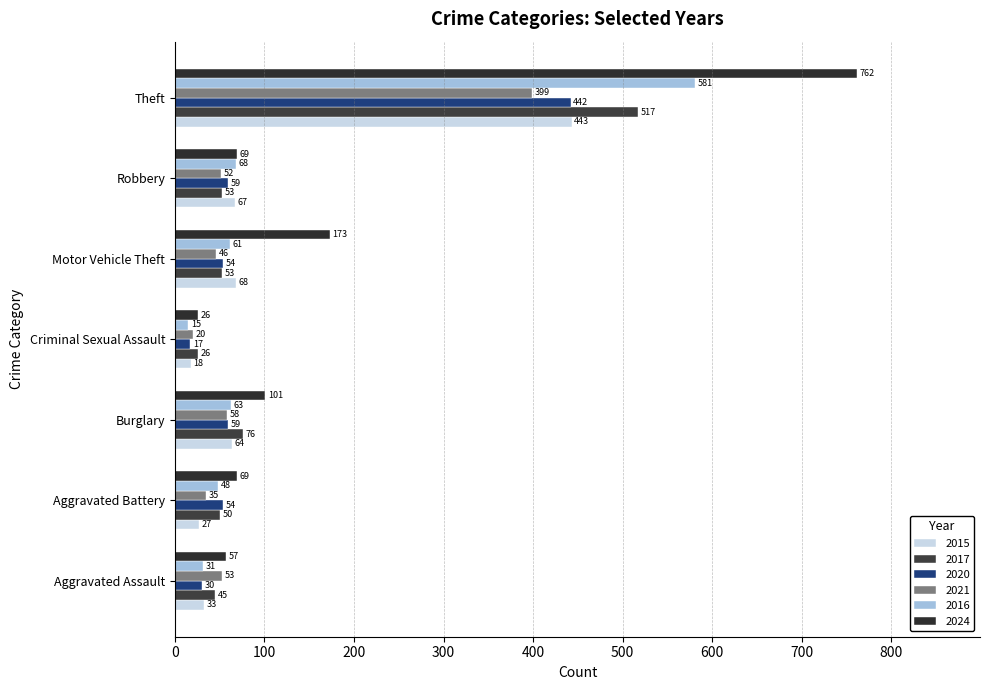

Which series has the largest range (max minus min)?

2024